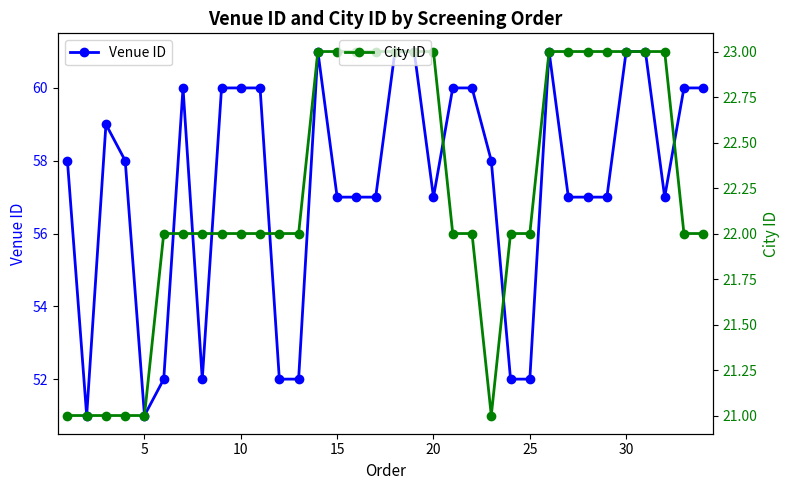

What is the lowest value of the Venue ID series?

51